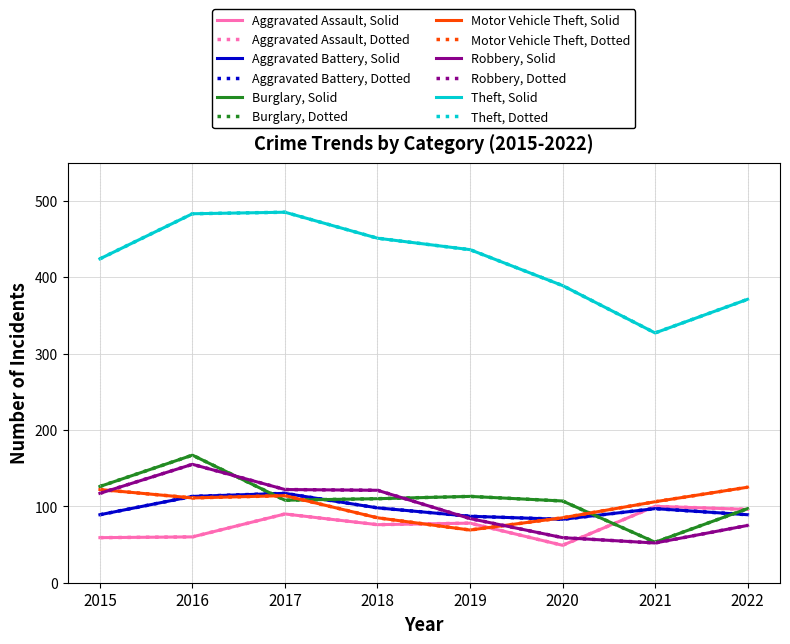

Does the chart have visible grid lines?

Yes